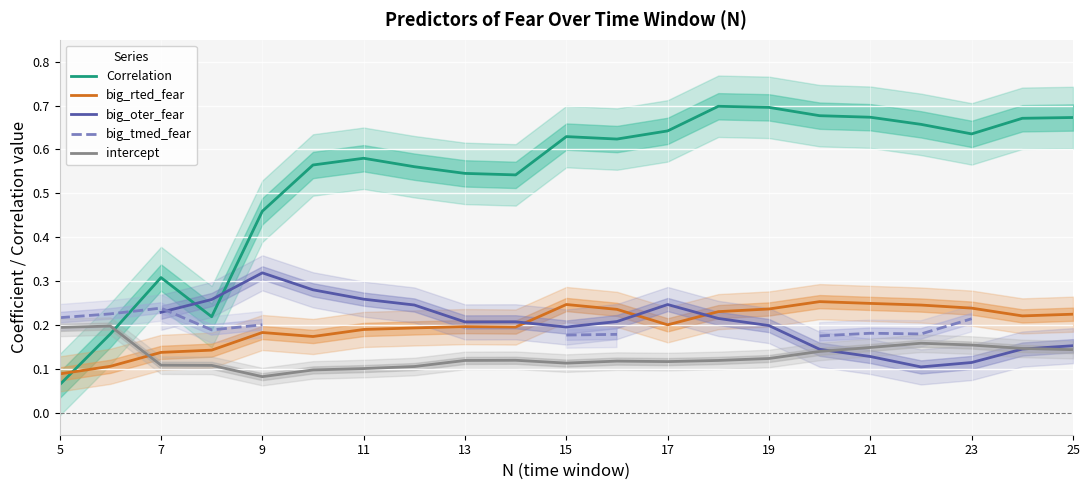

How many intersections are there between Correlation and big_rted_fear?

1